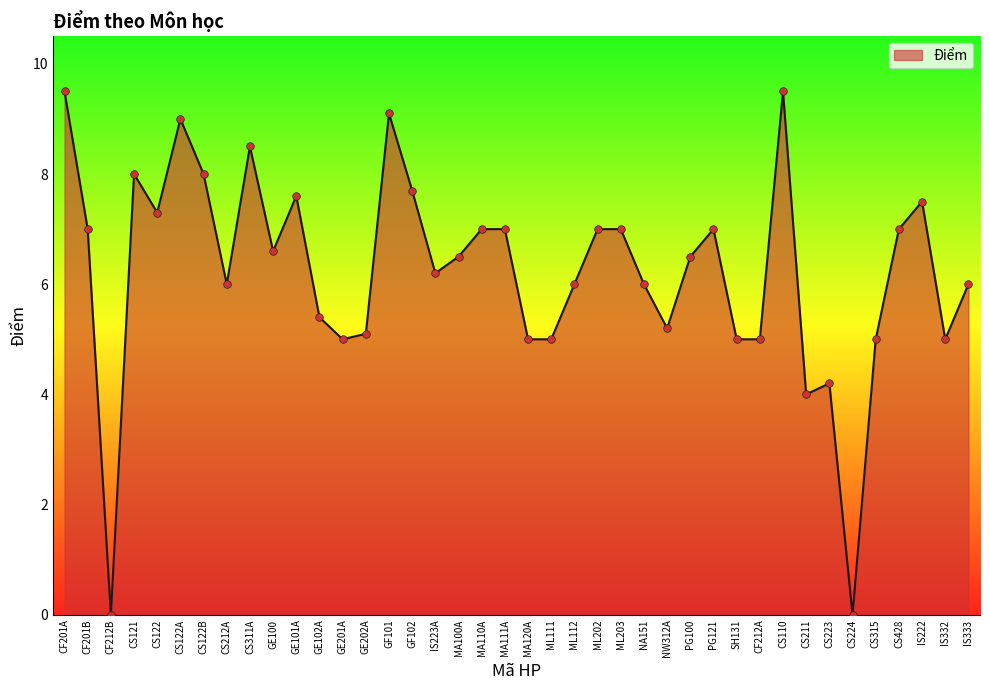

Approximately how many times larger is the value at CS315 compared to GF101?

0.5